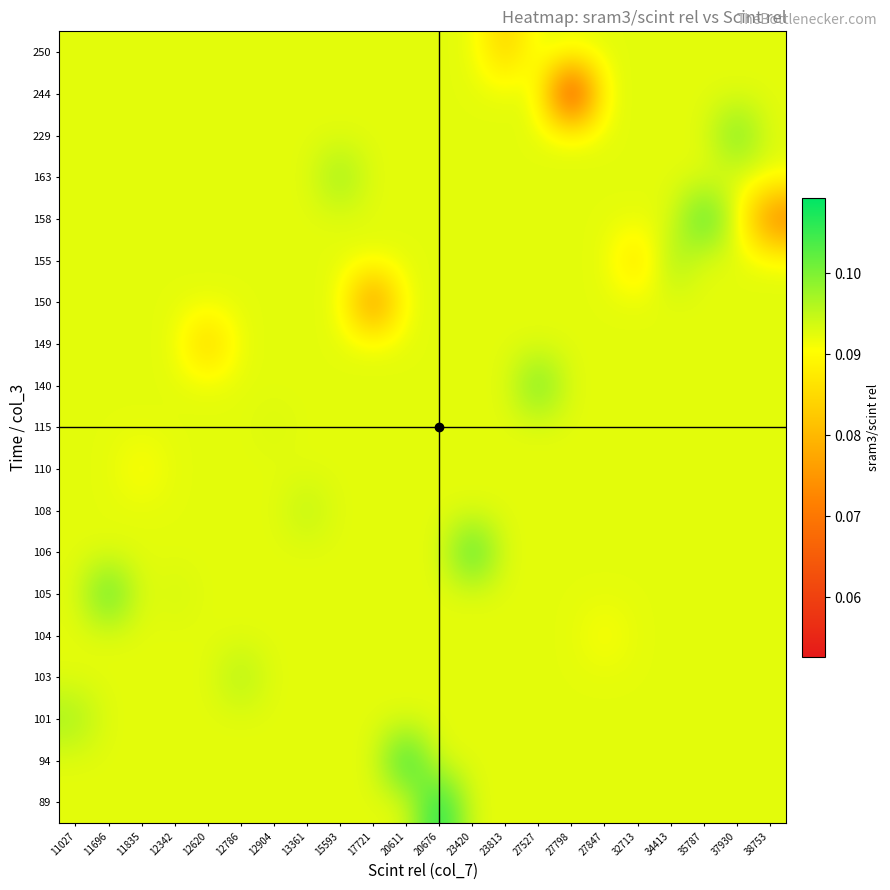

Reading right to left, extract all data points from this chart.

89: 38753=0.1	37930=0.1	35787=0.1	34413=0.1	32713=0.1	27847=0.1	27798=0.1	27527=0.1	23813=0.1	23420=0.1	20676=0.1	20611=0.1	17721=0.1	15593=0.1	13361=0.1	12904=0.1	12786=0.1	12620=0.1	12342=0.1	11835=0.1	11696=0.1	11027=0.1
94: 38753=0.1	37930=0.1	35787=0.1	34413=0.1	32713=0.1	27847=0.1	27798=0.1	27527=0.1	23813=0.1	23420=0.1	20676=0.1	20611=0.1	17721=0.1	15593=0.1	13361=0.1	12904=0.1	12786=0.1	12620=0.1	12342=0.1	11835=0.1	11696=0.1	11027=0.1
101: 38753=0.1	37930=0.1	35787=0.1	34413=0.1	32713=0.1	27847=0.1	27798=0.1	27527=0.1	23813=0.1	23420=0.1	20676=0.1	20611=0.1	17721=0.1	15593=0.1	13361=0.1	12904=0.1	12786=0.1	12620=0.1	12342=0.1	11835=0.1	11696=0.1	11027=0.1
103: 38753=0.1	37930=0.1	35787=0.1	34413=0.1	32713=0.1	27847=0.1	27798=0.1	27527=0.1	23813=0.1	23420=0.1	20676=0.1	20611=0.1	17721=0.1	15593=0.1	13361=0.1	12904=0.1	12786=0.1	12620=0.1	12342=0.1	11835=0.1	11696=0.1	11027=0.1
104: 38753=0.1	37930=0.1	35787=0.1	34413=0.1	32713=0.1	27847=0.1	27798=0.1	27527=0.1	23813=0.1	23420=0.1	20676=0.1	20611=0.1	17721=0.1	15593=0.1	13361=0.1	12904=0.1	12786=0.1	12620=0.1	12342=0.1	11835=0.1	11696=0.1	11027=0.1
105: 38753=0.1	37930=0.1	35787=0.1	34413=0.1	32713=0.1	27847=0.1	27798=0.1	27527=0.1	23813=0.1	23420=0.1	20676=0.1	20611=0.1	17721=0.1	15593=0.1	13361=0.1	12904=0.1	12786=0.1	12620=0.1	12342=0.1	11835=0.1	11696=0.1	11027=0.1
106: 38753=0.1	37930=0.1	35787=0.1	34413=0.1	32713=0.1	27847=0.1	27798=0.1	27527=0.1	23813=0.1	23420=0.1	20676=0.1	20611=0.1	17721=0.1	15593=0.1	13361=0.1	12904=0.1	12786=0.1	12620=0.1	12342=0.1	11835=0.1	11696=0.1	11027=0.1
108: 38753=0.1	37930=0.1	35787=0.1	34413=0.1	32713=0.1	27847=0.1	27798=0.1	27527=0.1	23813=0.1	23420=0.1	20676=0.1	20611=0.1	17721=0.1	15593=0.1	13361=0.1	12904=0.1	12786=0.1	12620=0.1	12342=0.1	11835=0.1	11696=0.1	11027=0.1
110: 38753=0.1	37930=0.1	35787=0.1	34413=0.1	32713=0.1	27847=0.1	27798=0.1	27527=0.1	23813=0.1	23420=0.1	20676=0.1	20611=0.1	17721=0.1	15593=0.1	13361=0.1	12904=0.1	12786=0.1	12620=0.1	12342=0.1	11835=0.1	11696=0.1	11027=0.1
115: 38753=0.1	37930=0.1	35787=0.1	34413=0.1	32713=0.1	27847=0.1	27798=0.1	27527=0.1	23813=0.1	23420=0.1	20676=0.1	20611=0.1	17721=0.1	15593=0.1	13361=0.1	12904=0.1	12786=0.1	12620=0.1	12342=0.1	11835=0.1	11696=0.1	11027=0.1
140: 38753=0.1	37930=0.1	35787=0.1	34413=0.1	32713=0.1	27847=0.1	27798=0.1	27527=0.1	23813=0.1	23420=0.1	20676=0.1	20611=0.1	17721=0.1	15593=0.1	13361=0.1	12904=0.1	12786=0.1	12620=0.1	12342=0.1	11835=0.1	11696=0.1	11027=0.1
149: 38753=0.1	37930=0.1	35787=0.1	34413=0.1	32713=0.1	27847=0.1	27798=0.1	27527=0.1	23813=0.1	23420=0.1	20676=0.1	20611=0.1	17721=0.1	15593=0.1	13361=0.1	12904=0.1	12786=0.1	12620=0.1	12342=0.1	11835=0.1	11696=0.1	11027=0.1
150: 38753=0.1	37930=0.1	35787=0.1	34413=0.1	32713=0.1	27847=0.1	27798=0.1	27527=0.1	23813=0.1	23420=0.1	20676=0.1	20611=0.1	17721=0.1	15593=0.1	13361=0.1	12904=0.1	12786=0.1	12620=0.1	12342=0.1	11835=0.1	11696=0.1	11027=0.1
155: 38753=0.1	37930=0.1	35787=0.1	34413=0.1	32713=0.1	27847=0.1	27798=0.1	27527=0.1	23813=0.1	23420=0.1	20676=0.1	20611=0.1	17721=0.1	15593=0.1	13361=0.1	12904=0.1	12786=0.1	12620=0.1	12342=0.1	11835=0.1	11696=0.1	11027=0.1
158: 38753=0.1	37930=0.1	35787=0.1	34413=0.1	32713=0.1	27847=0.1	27798=0.1	27527=0.1	23813=0.1	23420=0.1	20676=0.1	20611=0.1	17721=0.1	15593=0.1	13361=0.1	12904=0.1	12786=0.1	12620=0.1	12342=0.1	11835=0.1	11696=0.1	11027=0.1
163: 38753=0.1	37930=0.1	35787=0.1	34413=0.1	32713=0.1	27847=0.1	27798=0.1	27527=0.1	23813=0.1	23420=0.1	20676=0.1	20611=0.1	17721=0.1	15593=0.1	13361=0.1	12904=0.1	12786=0.1	12620=0.1	12342=0.1	11835=0.1	11696=0.1	11027=0.1
229: 38753=0.1	37930=0.1	35787=0.1	34413=0.1	32713=0.1	27847=0.1	27798=0.1	27527=0.1	23813=0.1	23420=0.1	20676=0.1	20611=0.1	17721=0.1	15593=0.1	13361=0.1	12904=0.1	12786=0.1	12620=0.1	12342=0.1	11835=0.1	11696=0.1	11027=0.1
244: 38753=0.1	37930=0.1	35787=0.1	34413=0.1	32713=0.1	27847=0.1	27798=0.1	27527=0.1	23813=0.1	23420=0.1	20676=0.1	20611=0.1	17721=0.1	15593=0.1	13361=0.1	12904=0.1	12786=0.1	12620=0.1	12342=0.1	11835=0.1	11696=0.1	11027=0.1
250: 38753=0.1	37930=0.1	35787=0.1	34413=0.1	32713=0.1	27847=0.1	27798=0.1	27527=0.1	23813=0.1	23420=0.1	20676=0.1	20611=0.1	17721=0.1	15593=0.1	13361=0.1	12904=0.1	12786=0.1	12620=0.1	12342=0.1	11835=0.1	11696=0.1	11027=0.1